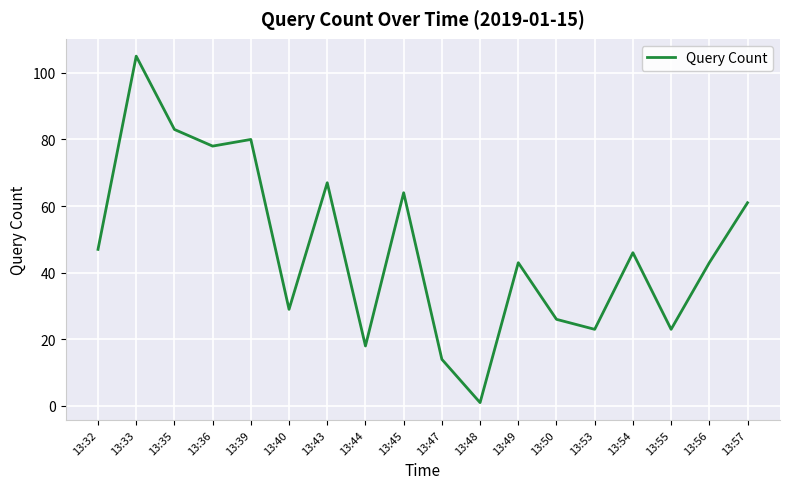

Reading left to right, transcribe all the data shown in this chart.

47	105	83	78	80	29	67	18	64	14	1	43	26	23	46	23	43	61